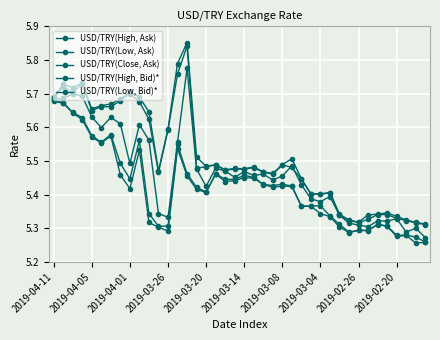

How many lines are shown in the chart?

5